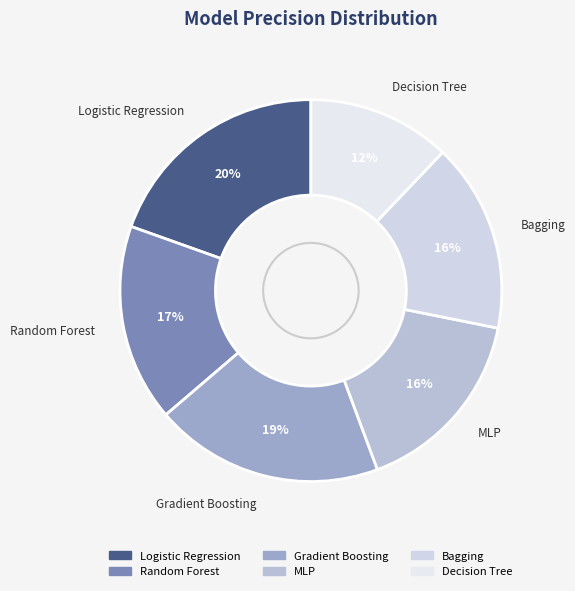

Which category has the smallest portion of the pie?

Decision Tree